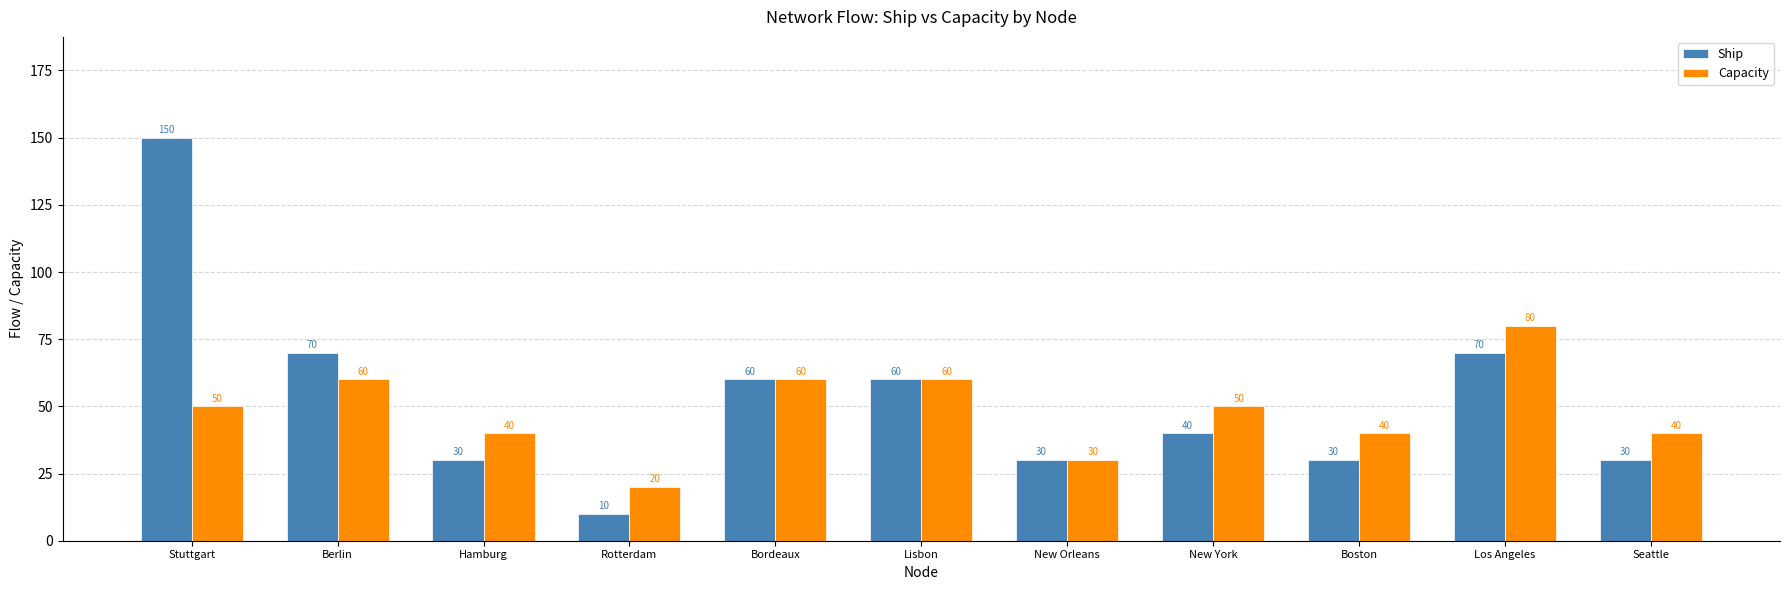

At which label does Capacity reach its minimum?

Rotterdam